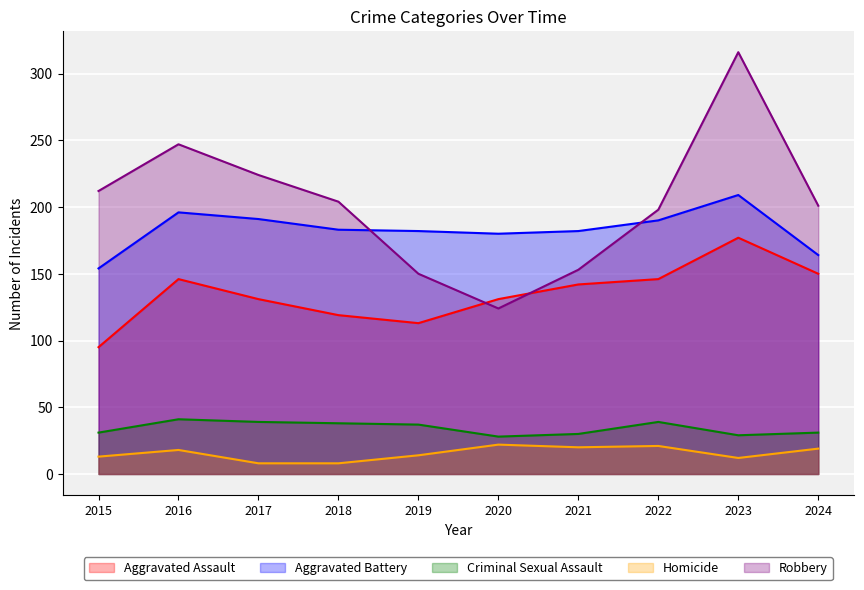

The Homicide series shows 22 at 2020. True or false?

True